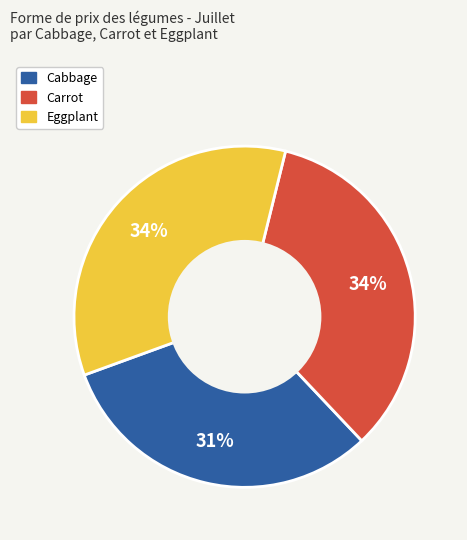

Is it true that Cabbage is 23% of the pie?

False